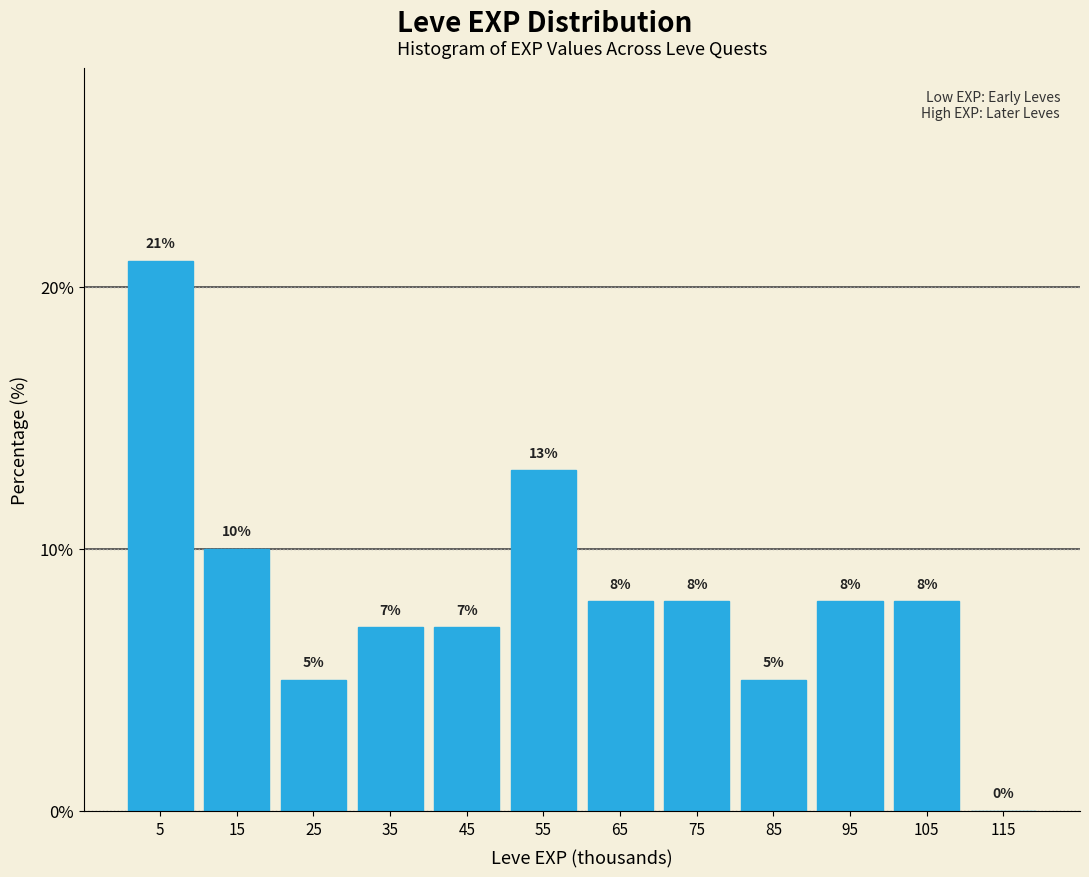

Reading left to right, list every bar in this chart as the range it spans on the x-axis followed by its height.

0 to 10: 21
10 to 20: 10
20 to 30: 5
30 to 40: 7
40 to 50: 7
50 to 60: 13
60 to 70: 8
70 to 80: 8
80 to 90: 5
90 to 100: 8
100 to 110: 8
110 to 120: 0